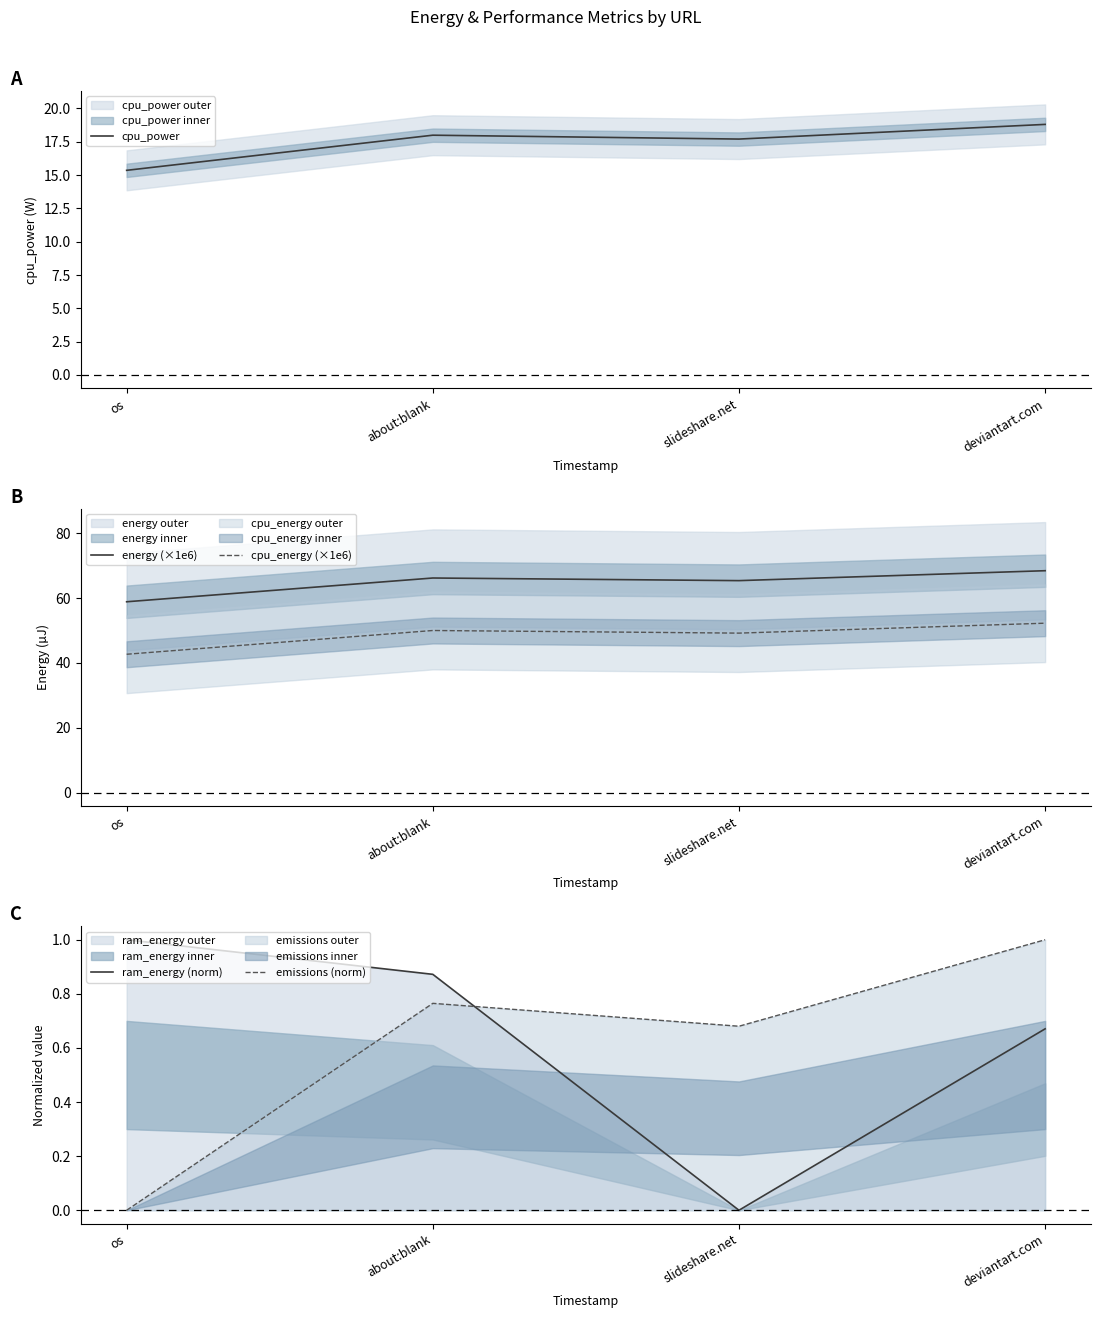

At which label does energy (×1e6) first exceed 66?

about:blank